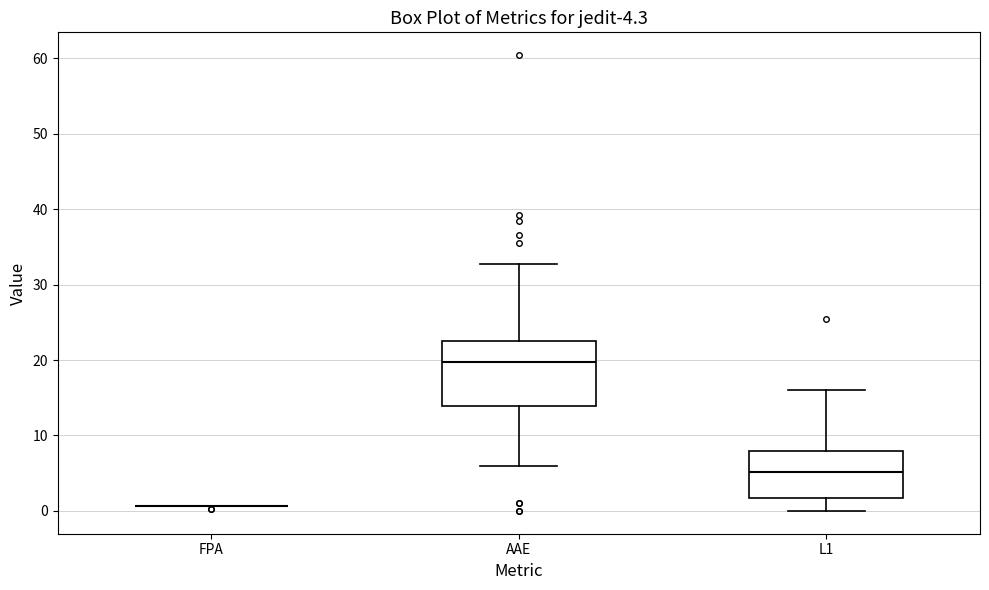

Comparing the boxes themselves (not the whiskers), which one is the tallest?

AAE